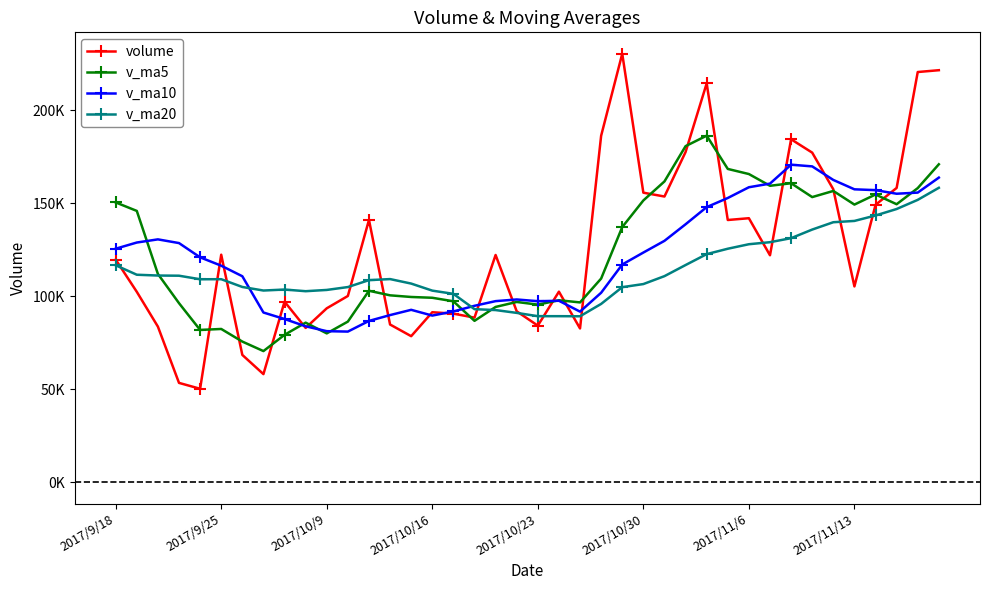

What is the difference between the maximum and minimum values in the v_ma20 series?

69078.0